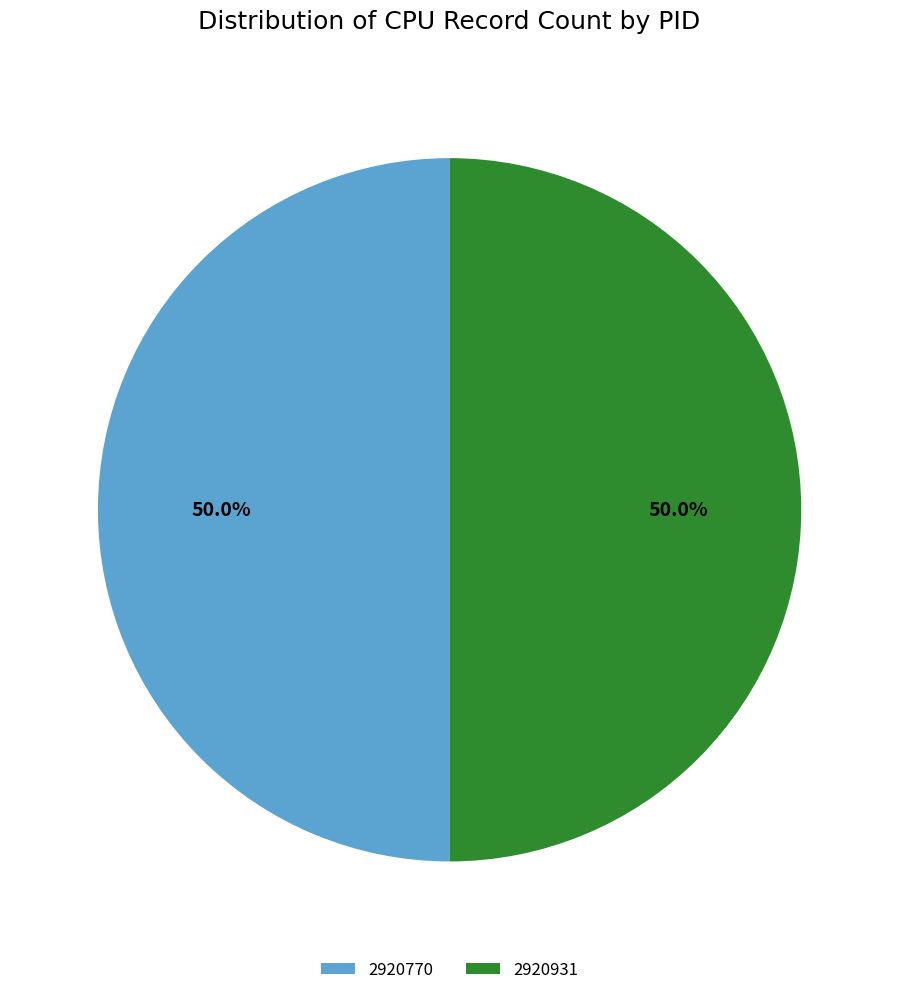

What portion of the pie excludes 2920770?

50.0%